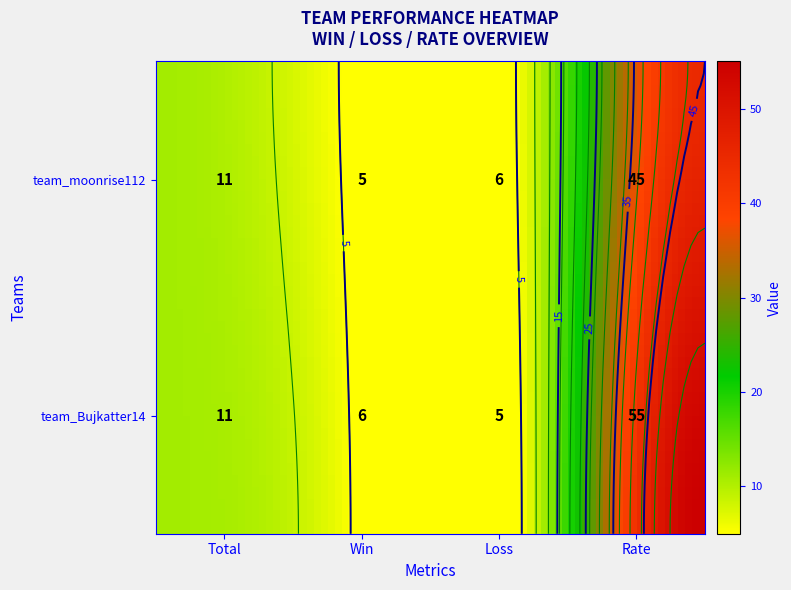

Which series has the widest spread of values?

team_Bujkatter14